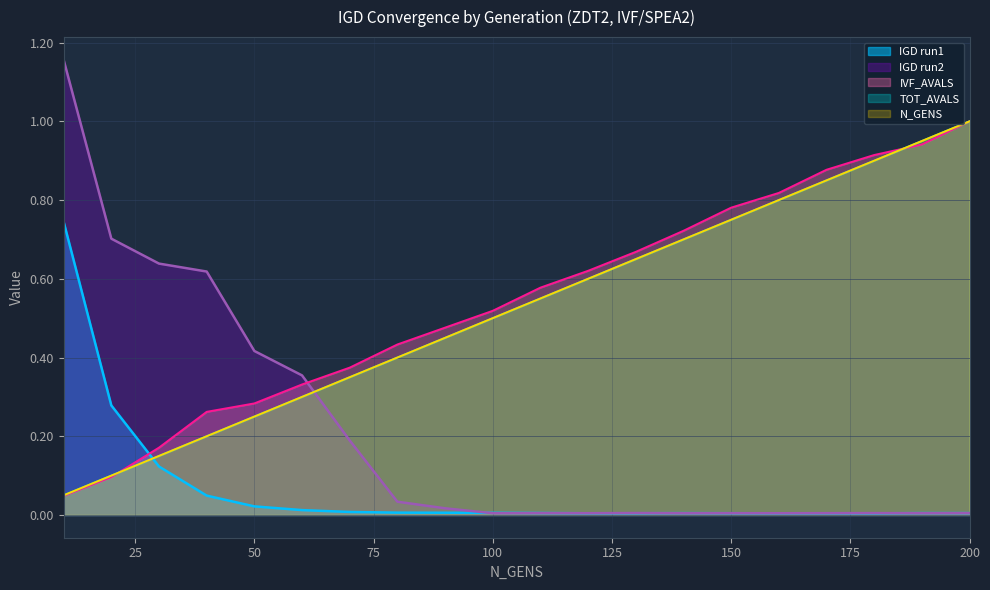

List the labels in order of IGD value, largest first.

10, 20, 30, 40, 50, 60, 70, 80, 90, 100, 110, 190, 200, 140, 150, 130, 170, 120, 160, 180